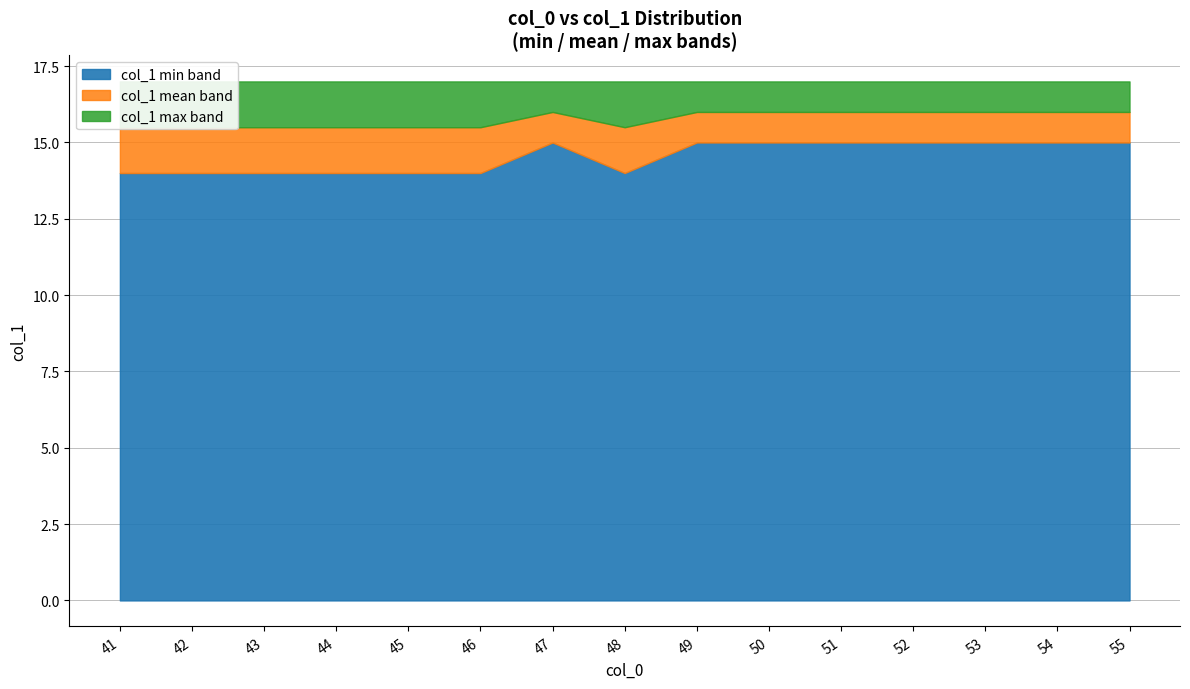

How many lines are shown in the chart?

3